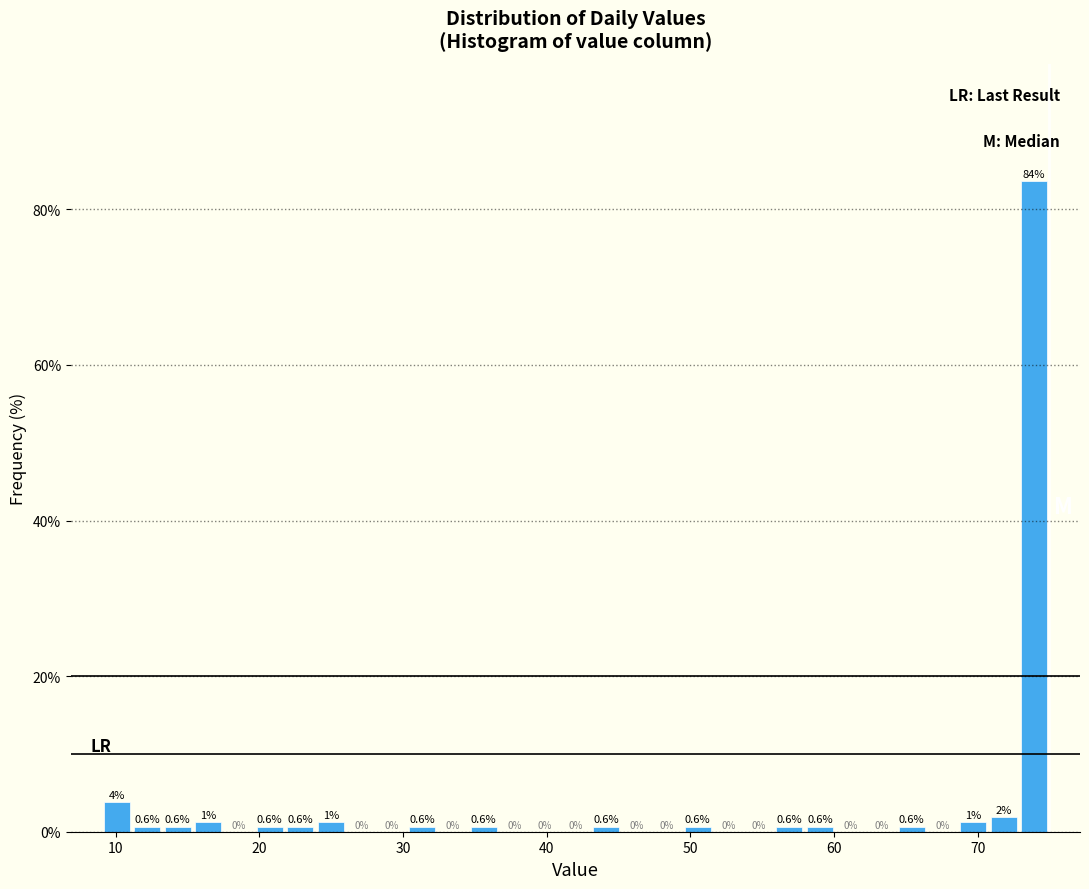

Around what value on the x-axis is the tallest bar? Give the approximate position of its centre, as read against the axis.

74